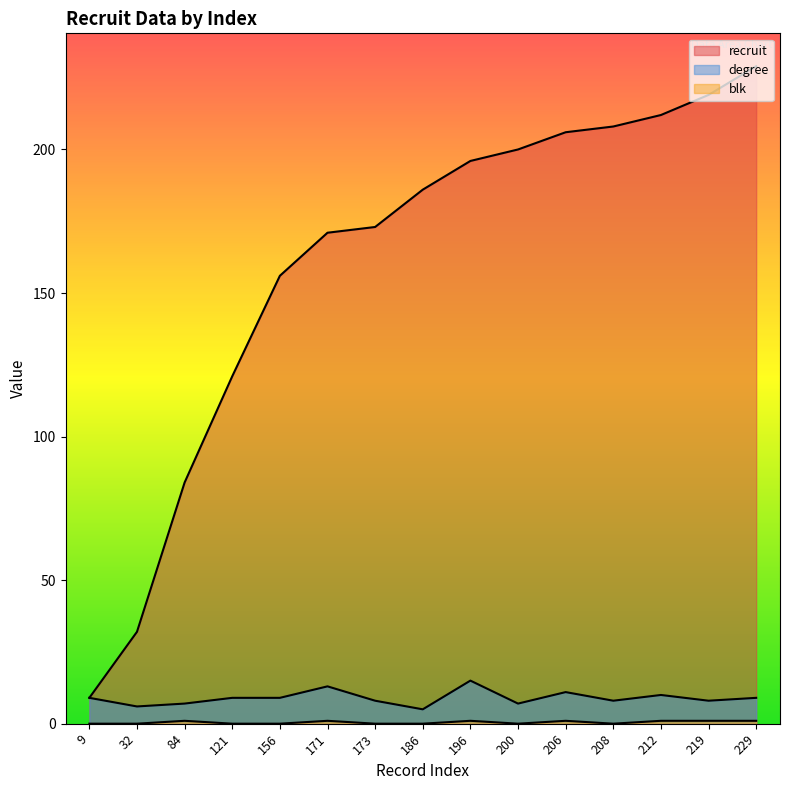

How many lines are shown in the chart?

3